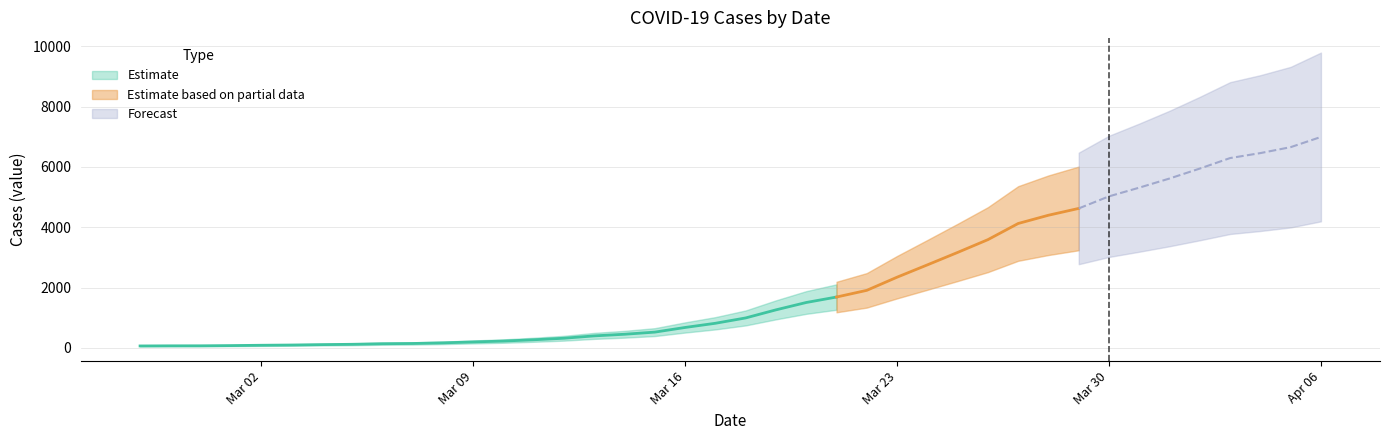

How many categories are shown in the chart?

40